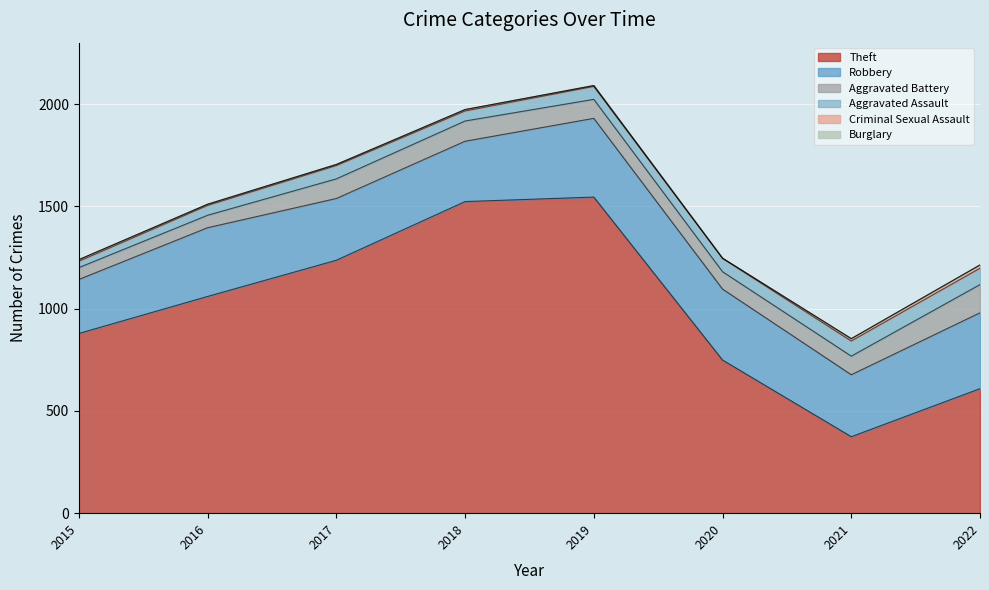

At how many categories does at least one series exceed 70?

8